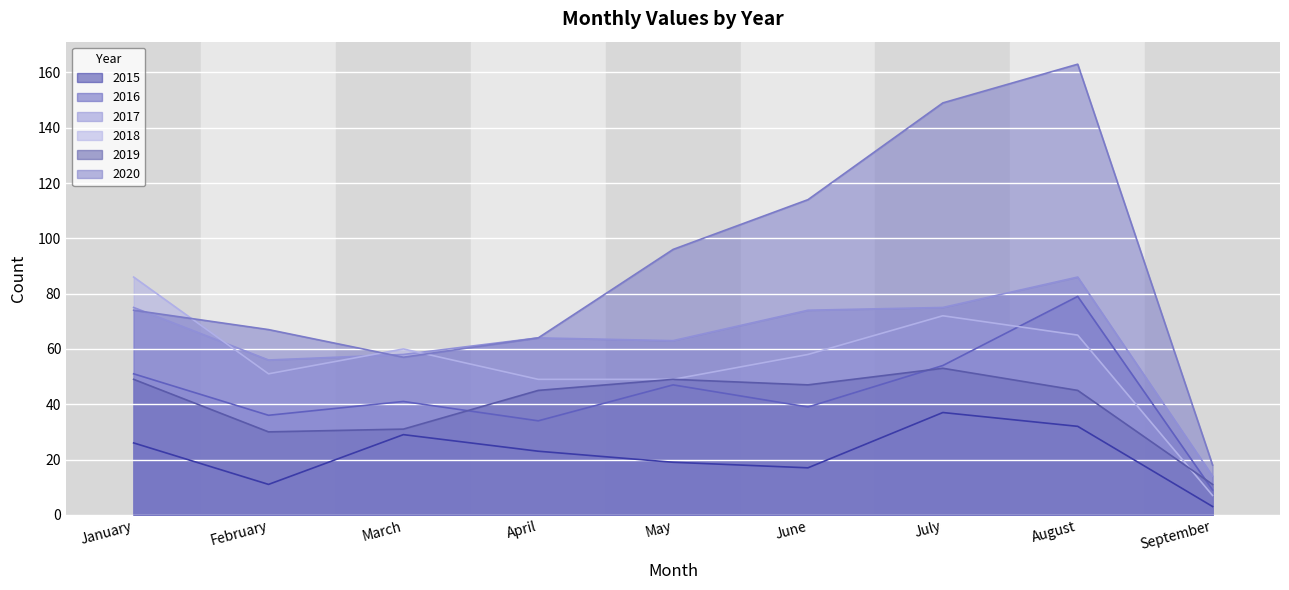

What is the difference between the maximum and second lowest values in the 2020 series?

106